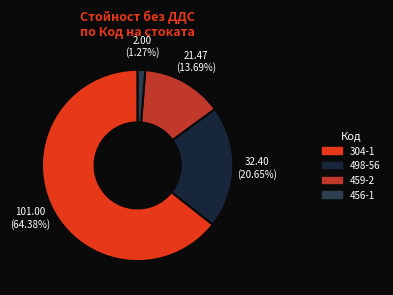

Does any single category account for the majority?

Yes